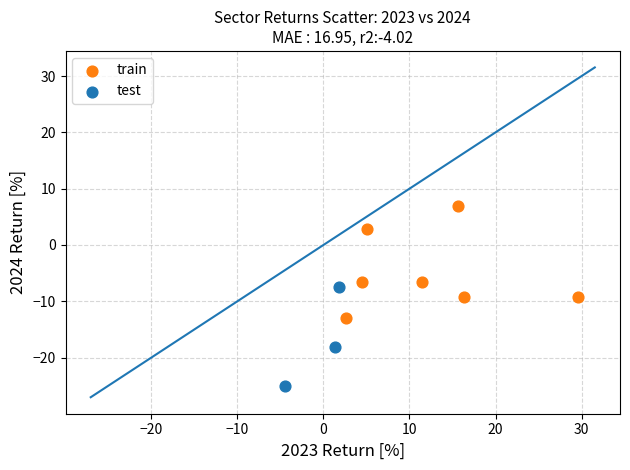

Which series contains the highest Y value?

train